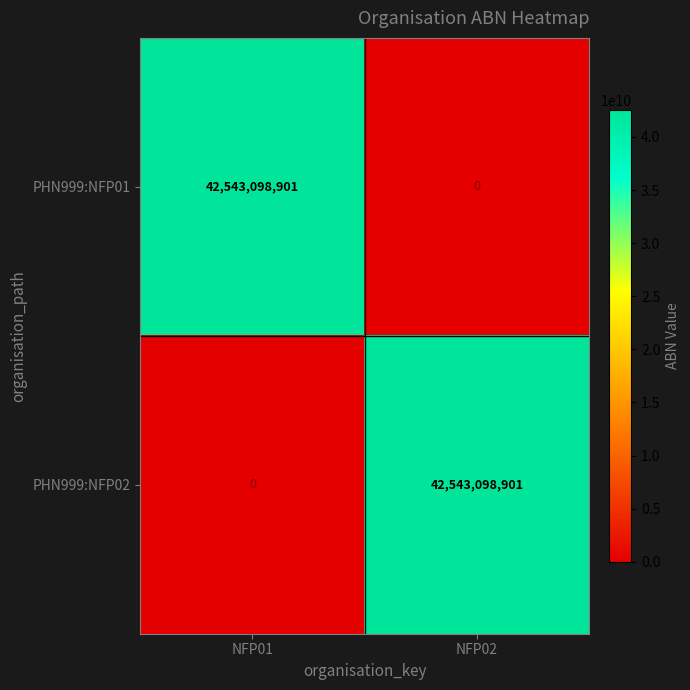

What is the difference between the highest and lowest values at NFP02?

42543098901